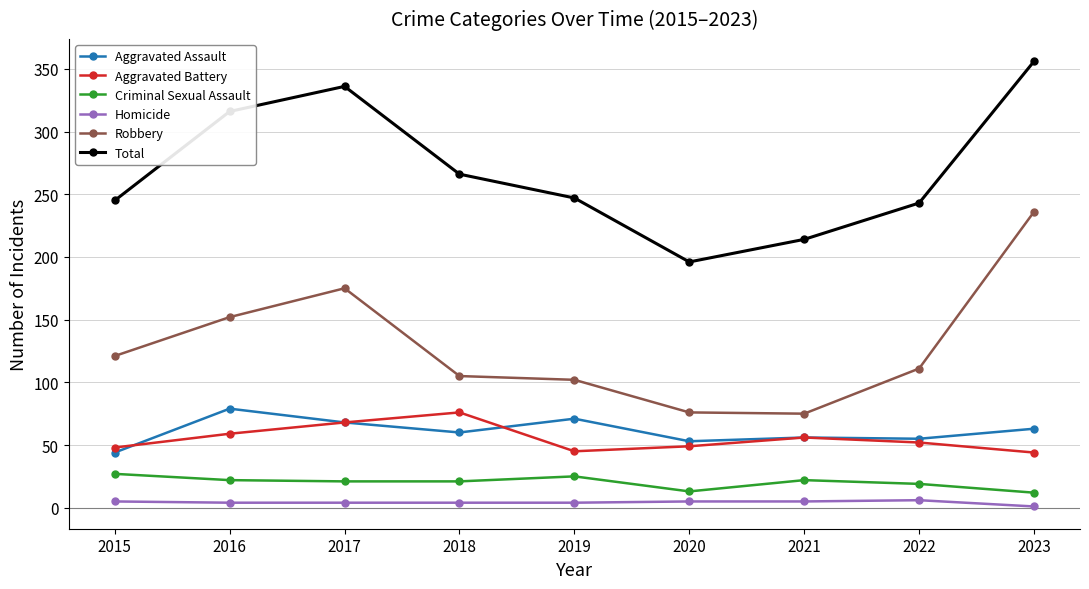

At how many categories does at least one series exceed 328?

2